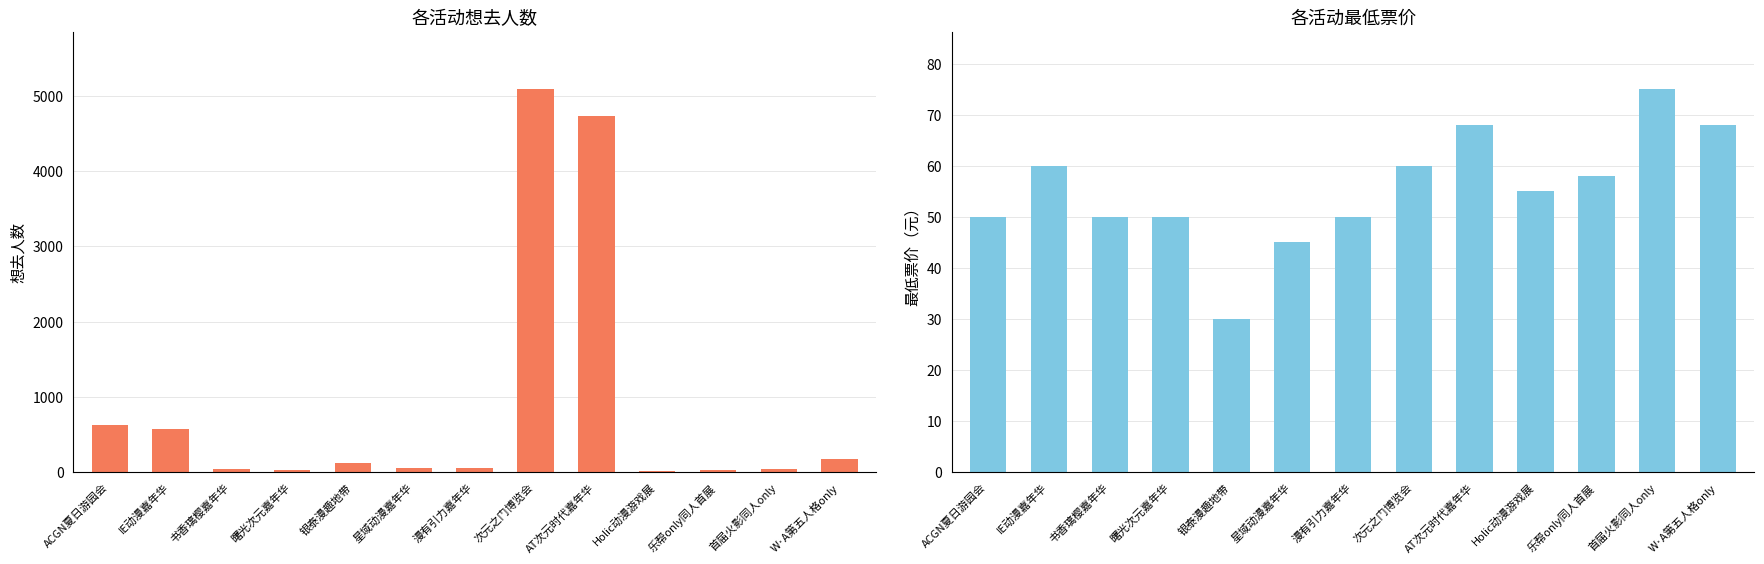

At which label is 最低票价 closest to 52?

ACGN夏日游园会